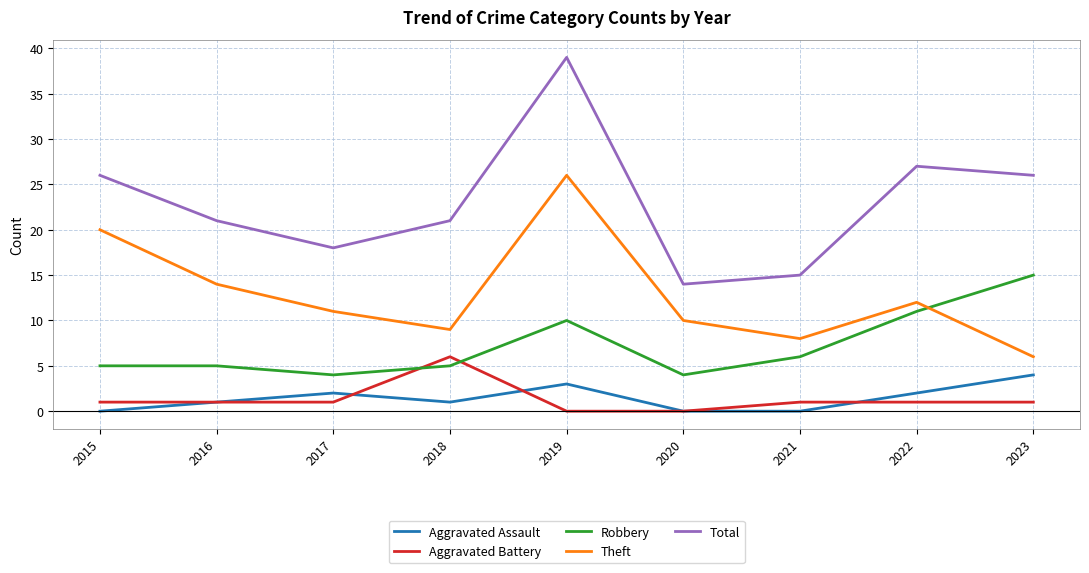

How many interior local peaks does the Theft series have?

2